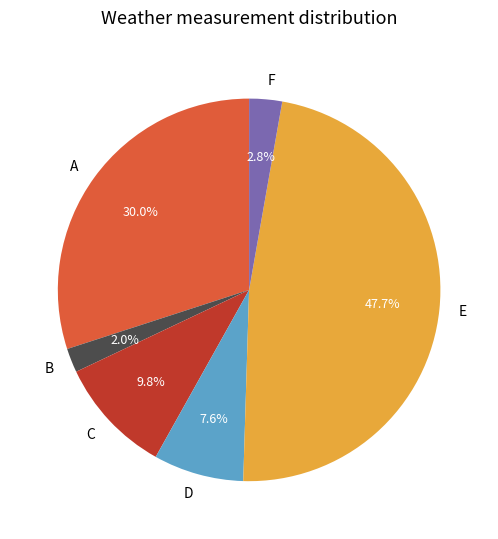

Which category has the biggest portion of the pie?

E